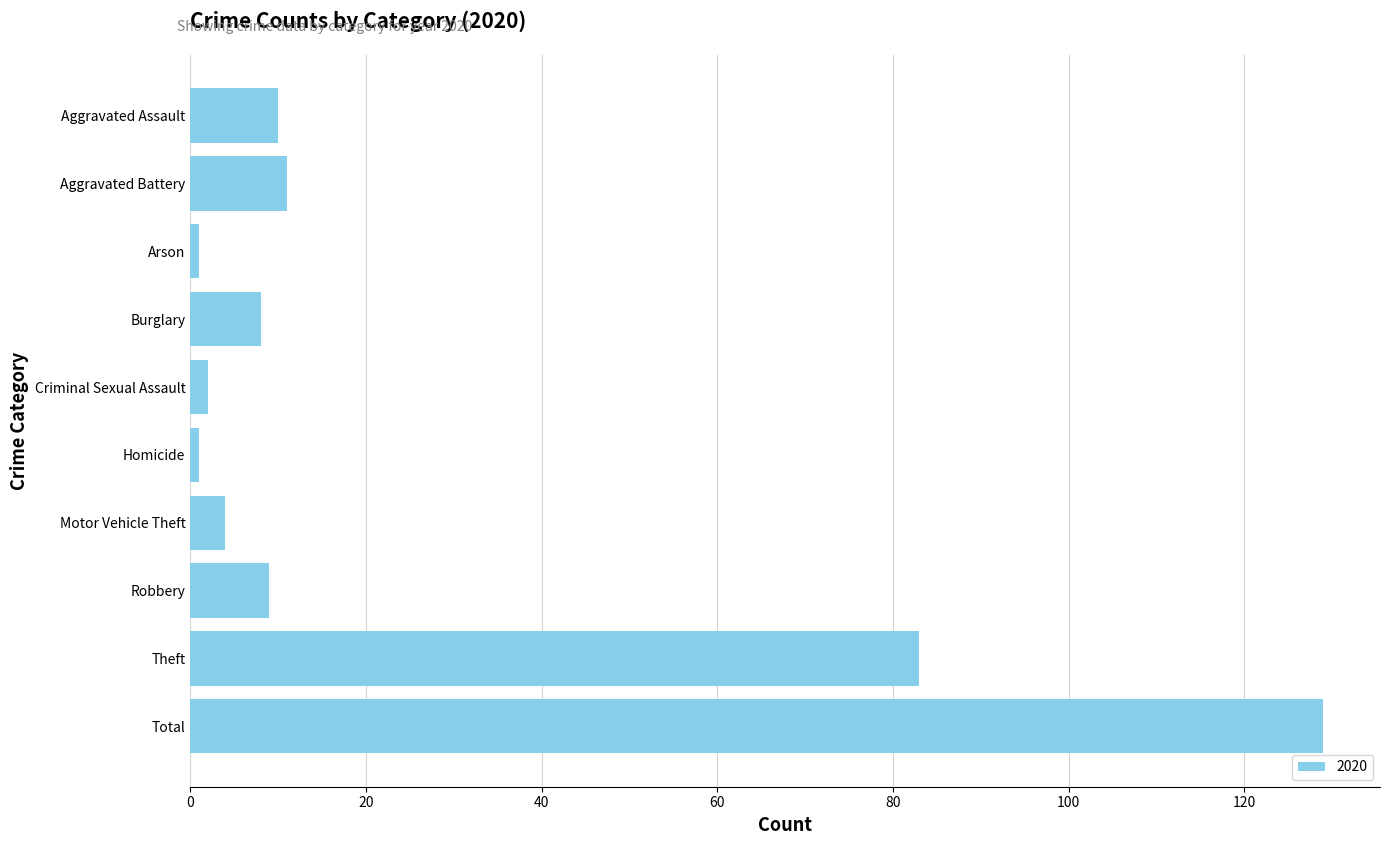

The chart shows a value of 18 at Theft. True or false?

False